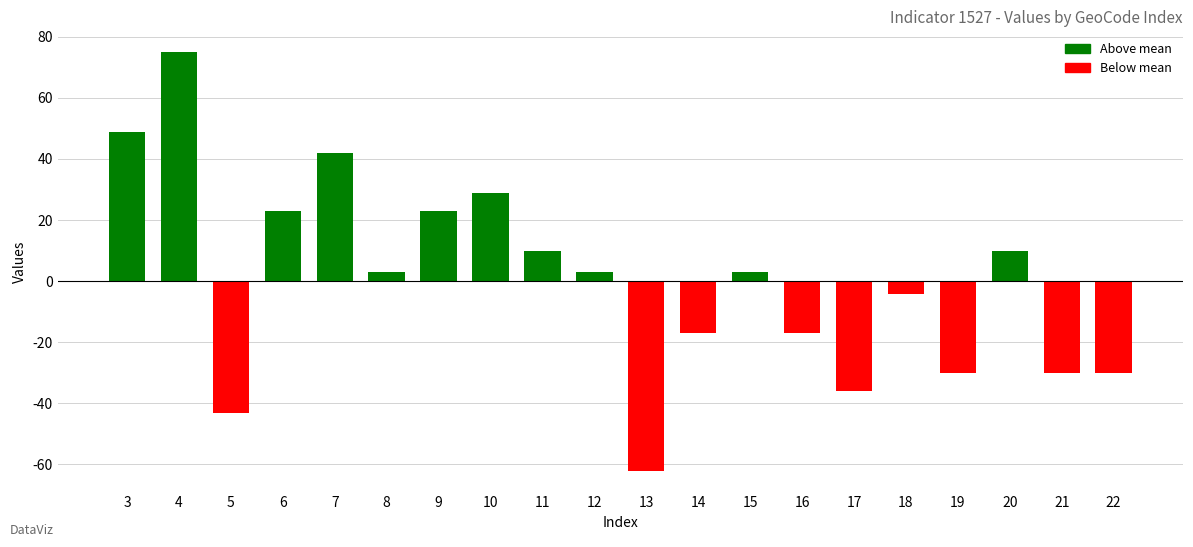

Is it true that the value at 13 is -89.3?

False